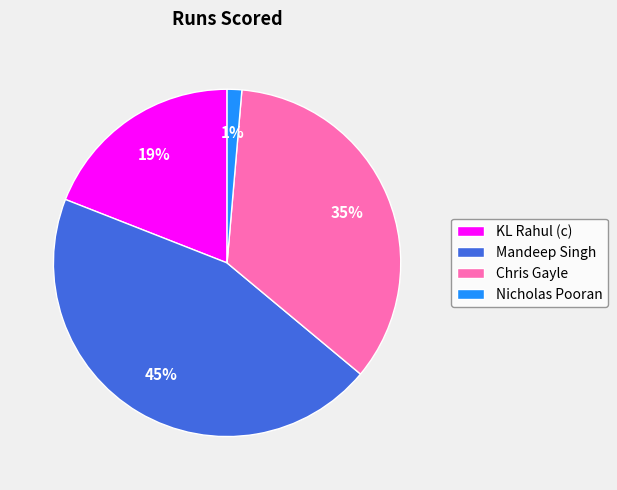

To the nearest percent, what portion does Mandeep Singh represent?

45%